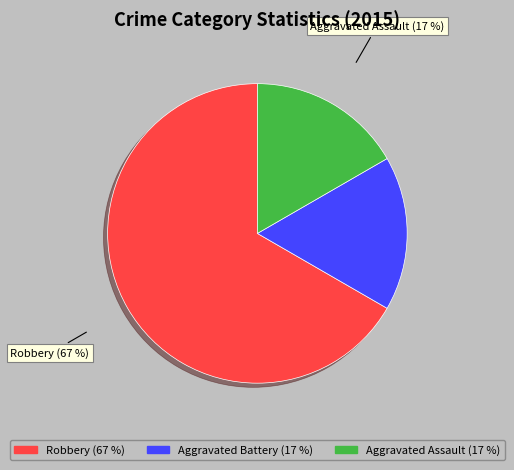

How many slices are in this pie chart?

3